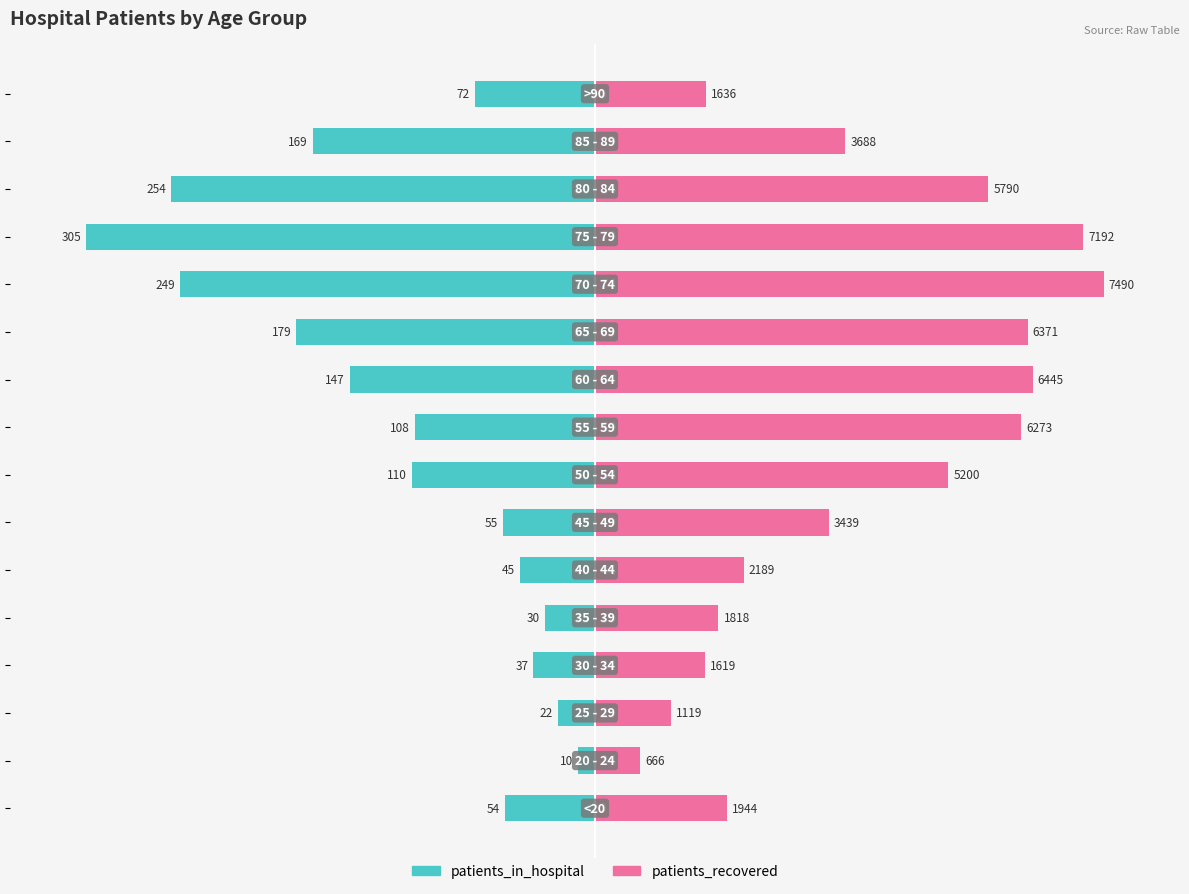

List the series in order of their peak value, highest first.

patients_recovered, patients_in_hospital